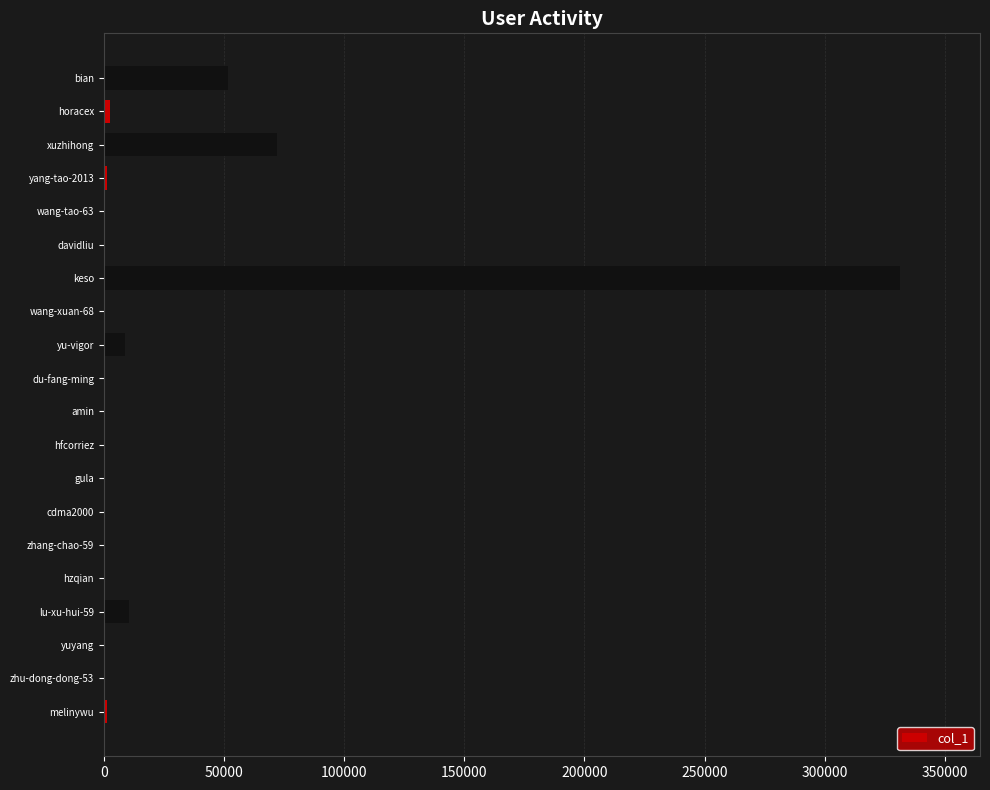

Are the bars horizontal?

Yes